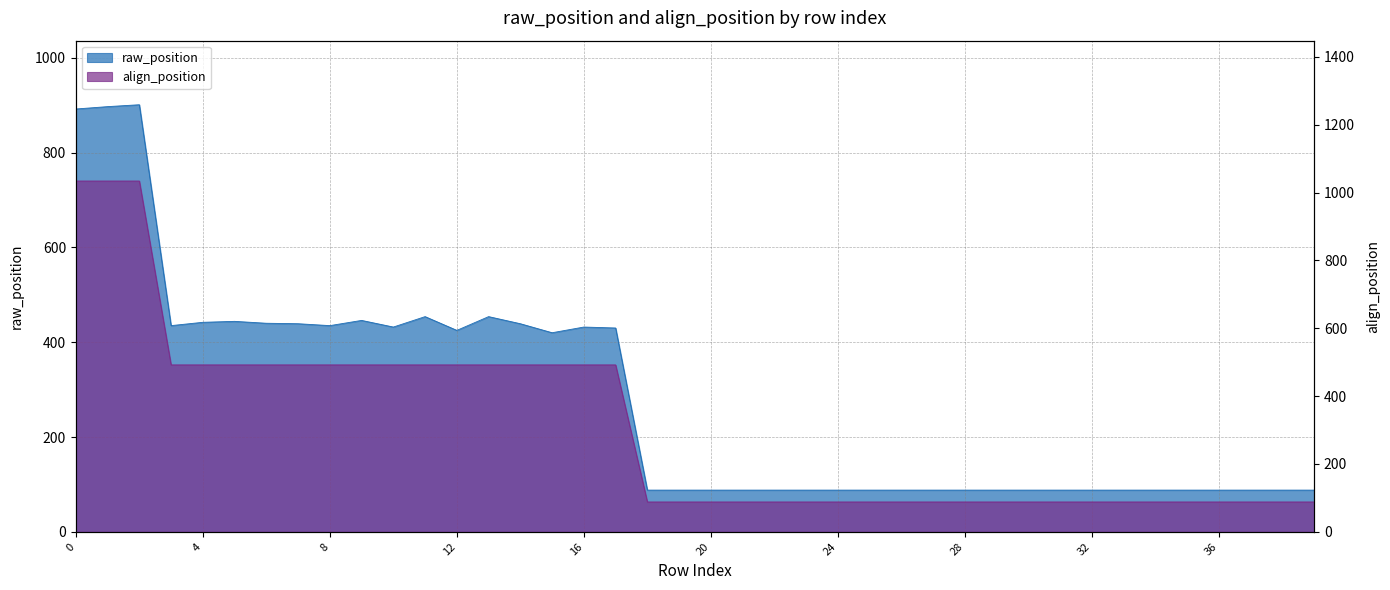

How many categories are shown in the chart?

40